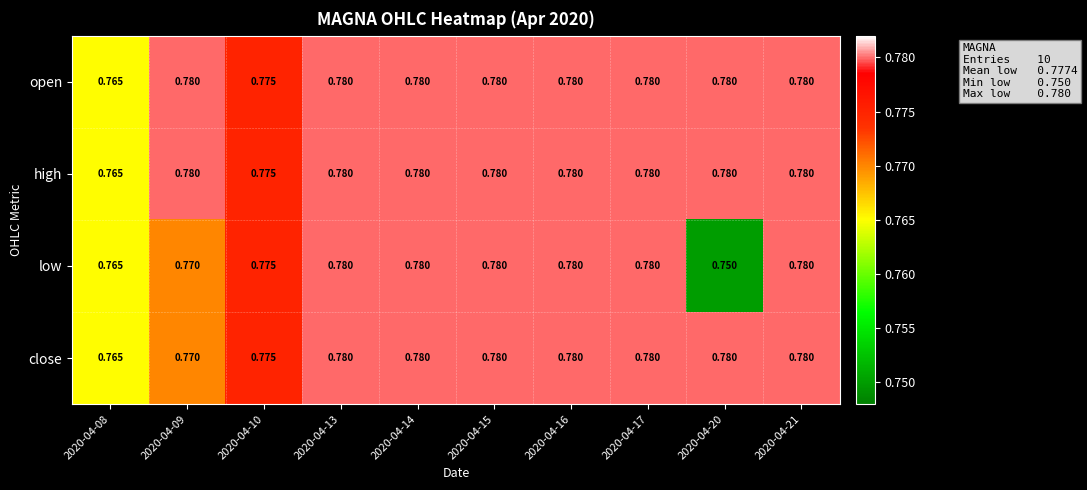

Is the value of open at 2020-04-10 greater than the value of high at 2020-04-13?

No